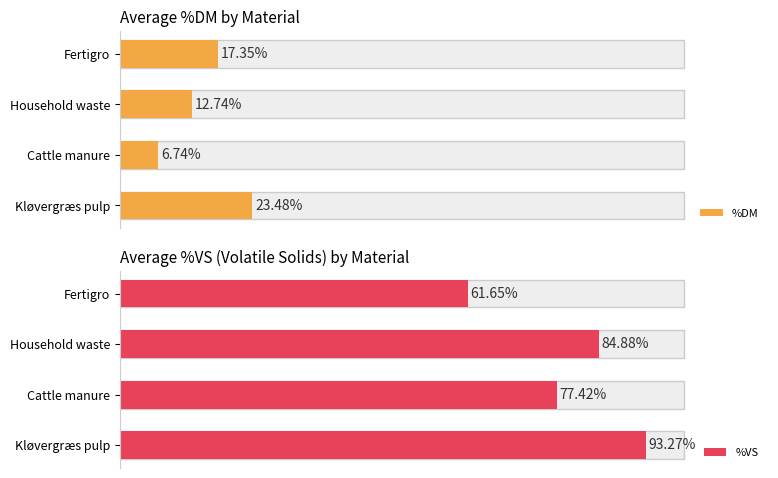

True or false: %DM has a value of 27.0 at Fertigro 3.

False